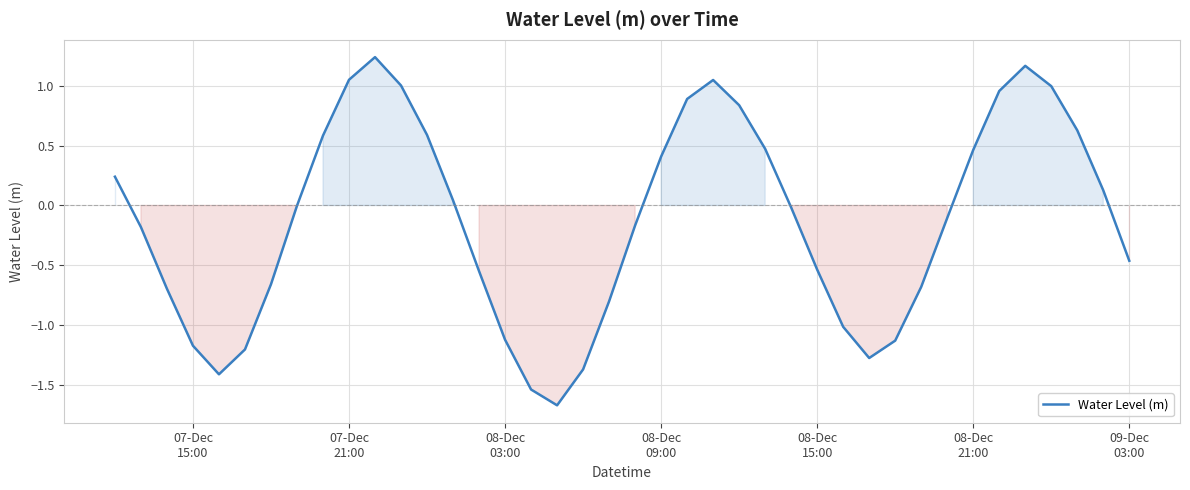

What is the smallest value displayed?

-1.7